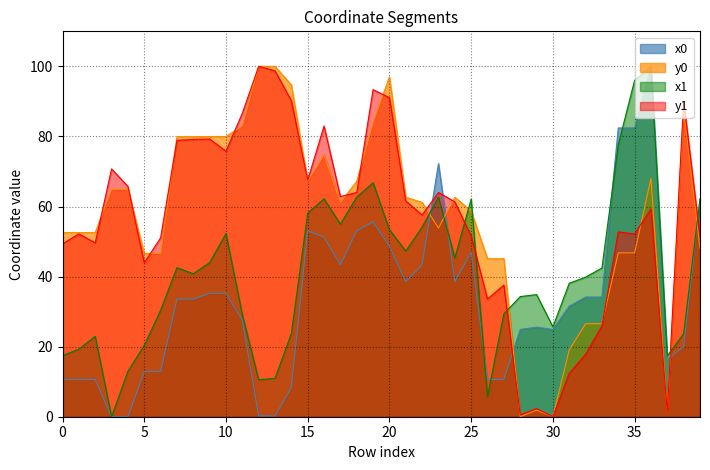

What is the difference between the second highest and second lowest values in the x1 series?

90.2